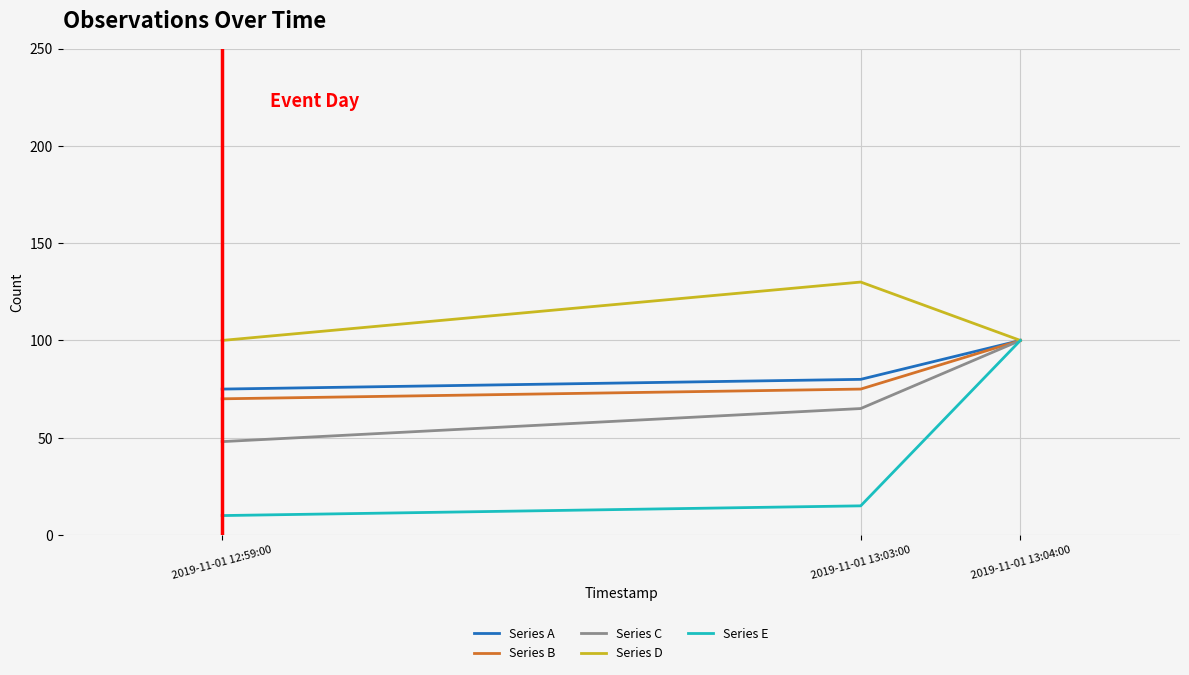

At which category is the sum across all series the highest?

2019-11-01 13:04:00